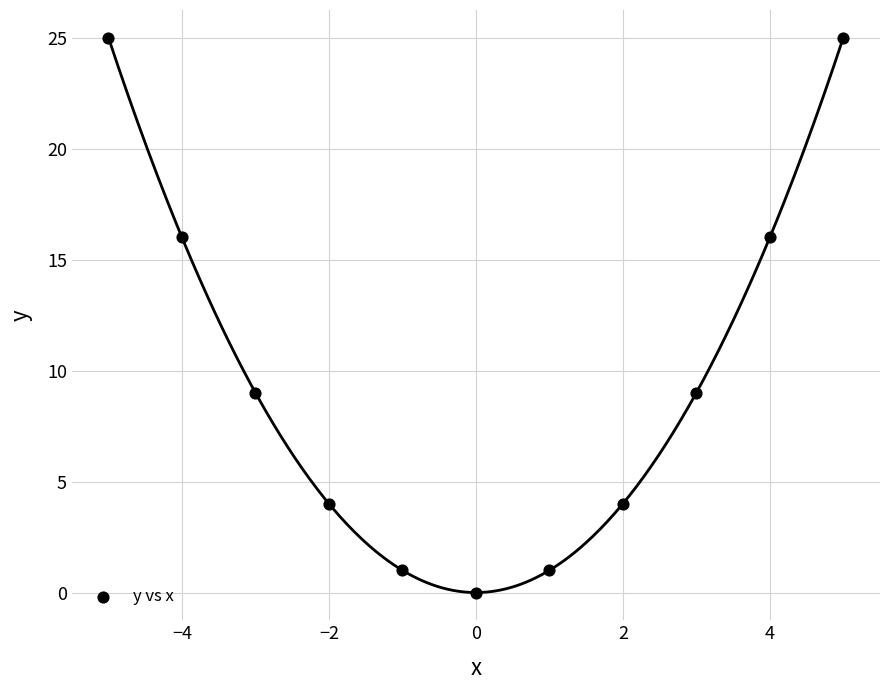

What is the range of Y values (max minus min)?

25